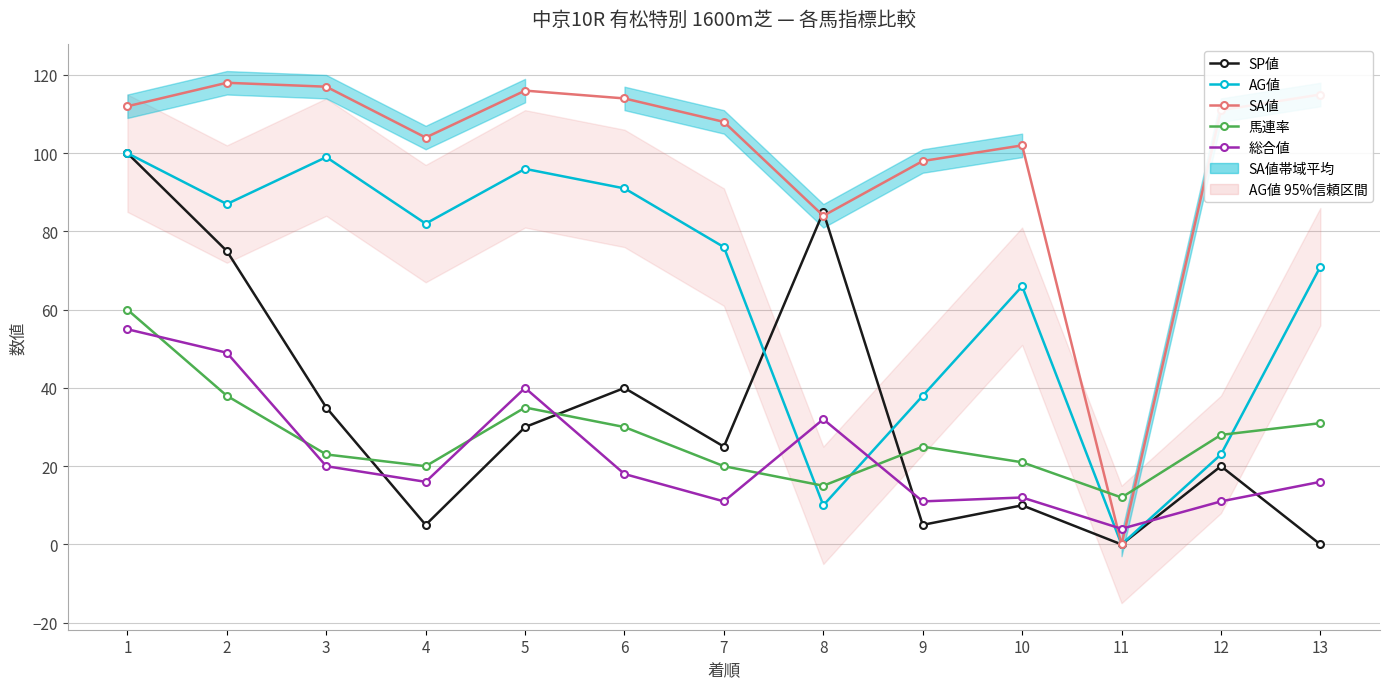

Between 1 and 8, which series saw the biggest shift?

AG値